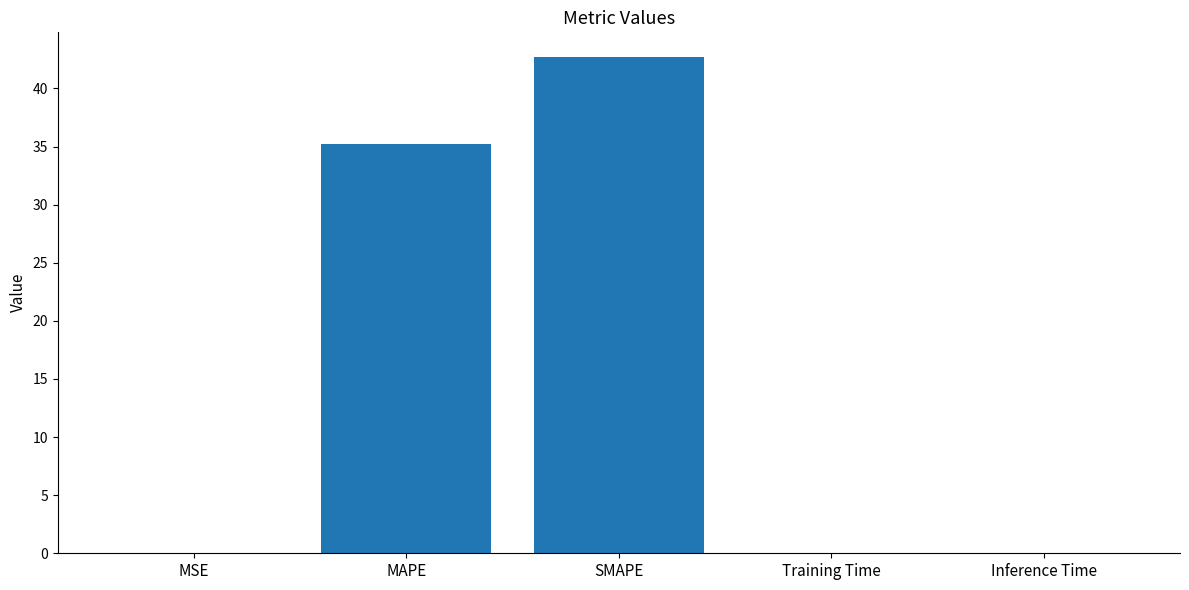

Is it true that the value at SMAPE is 64.4?

False